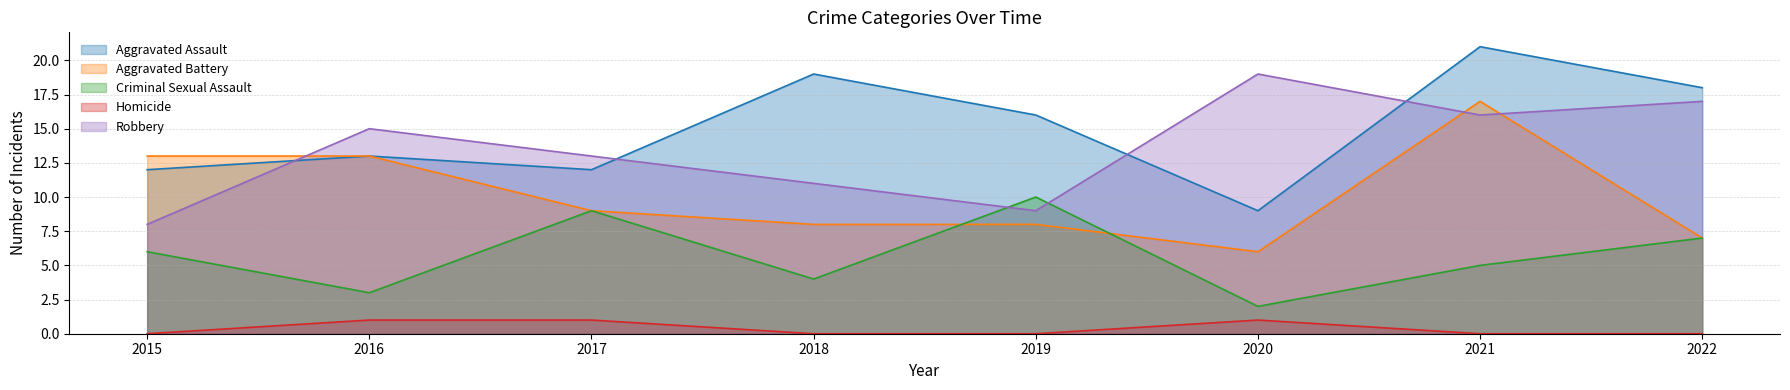

The Aggravated Assault series shows 28 at 2022. True or false?

False